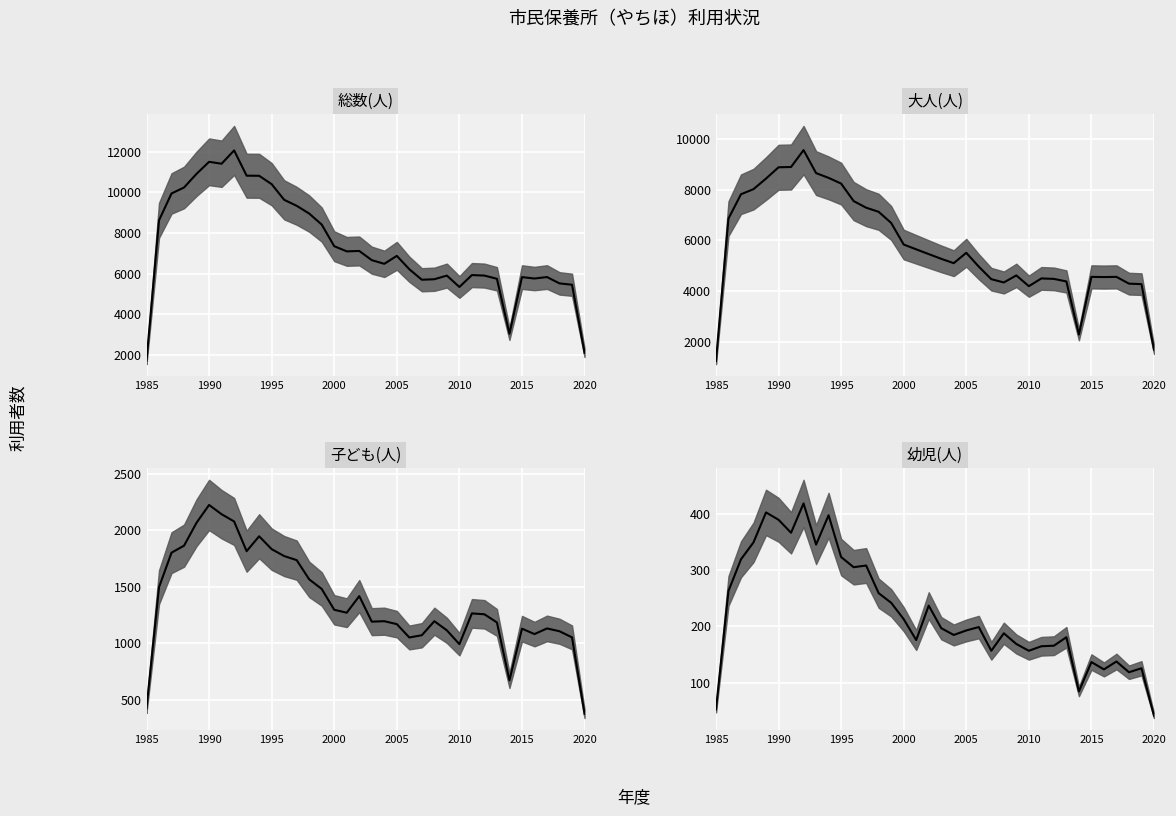

True or false: 大人(人) and 幼児(人) intersect in this chart.

False